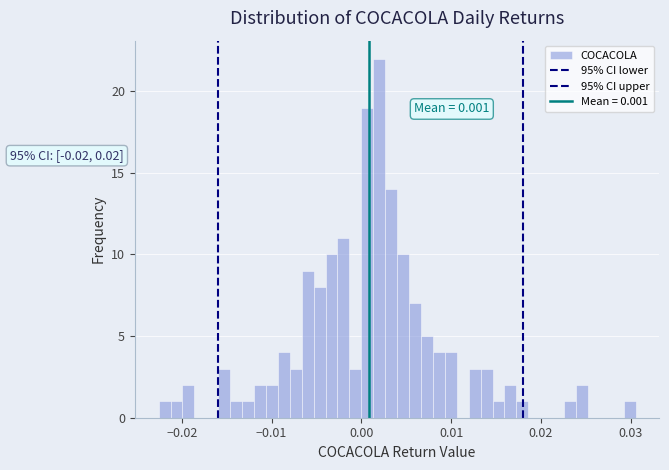

Around what value on the x-axis is the tallest bar? Give the approximate position of its centre, as read against the axis.

0.002